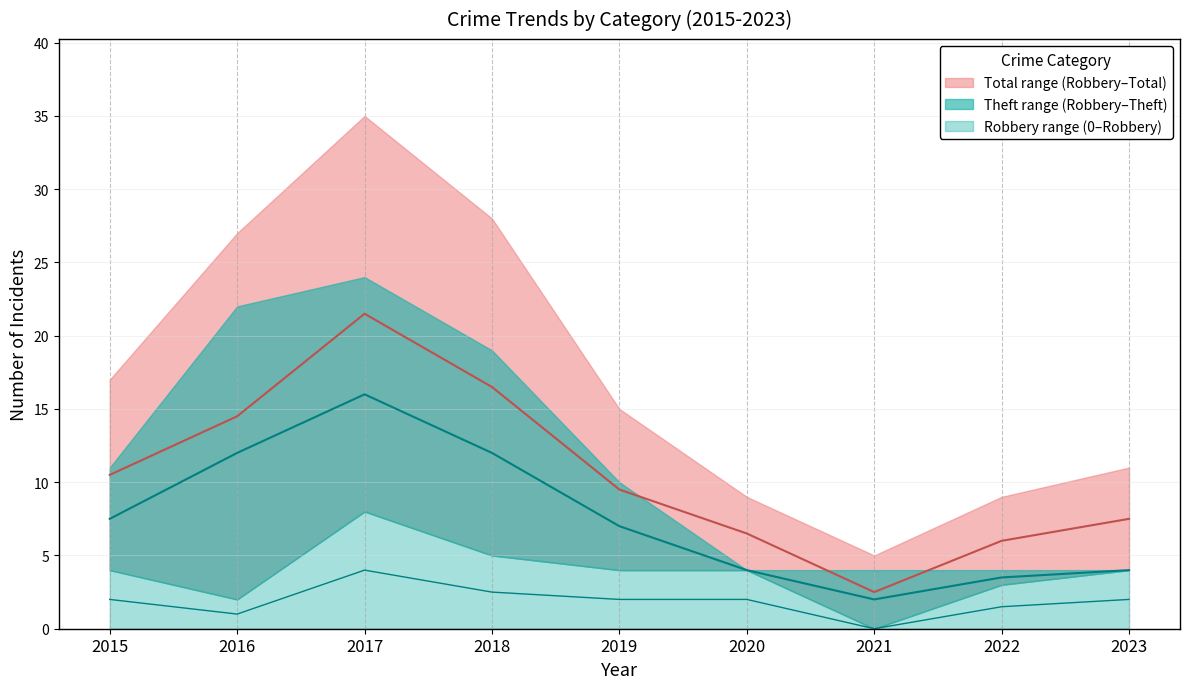

Which series has the largest total across all categories?

Total